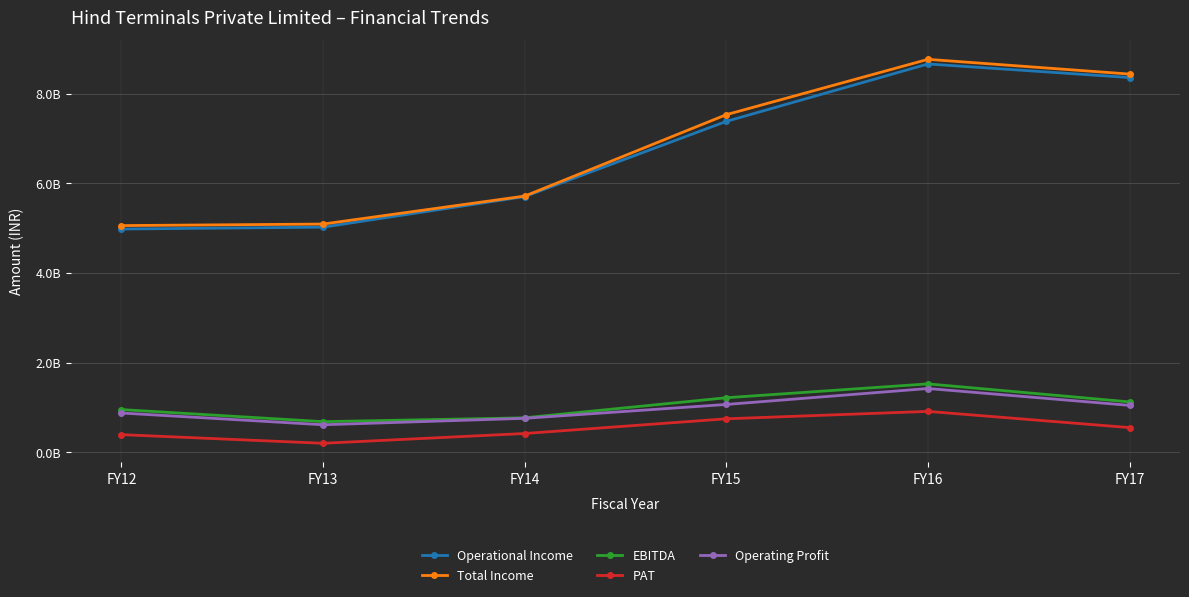

What is the difference between the highest and lowest values at FY17?

7886600000